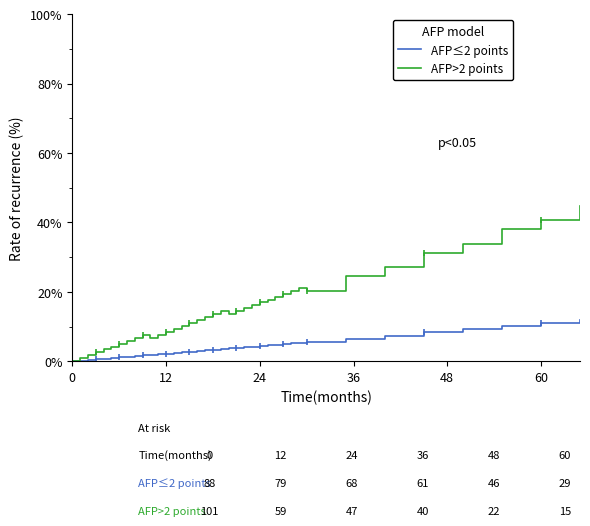

List the series in order of their overall mean, highest first.

AFP>2 points, AFP≤2 points